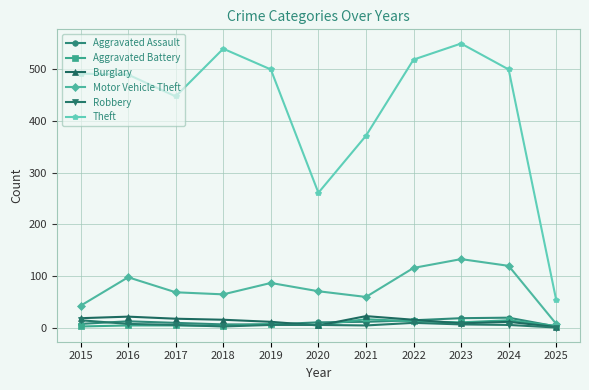

True or false: Theft and Robbery intersect in this chart.

False